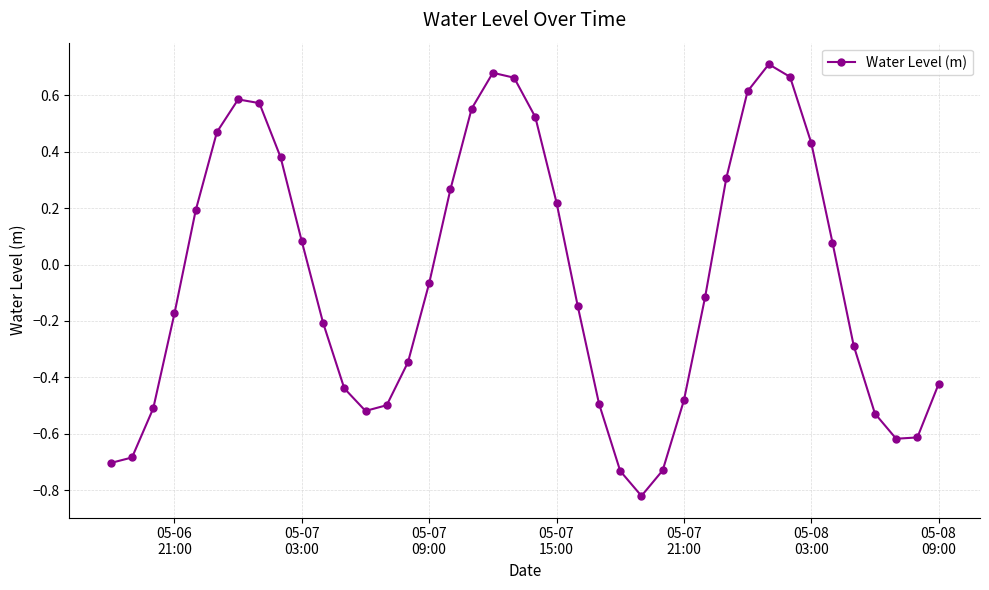

How many points are higher than both their immediate neighbors (excluding endpoints)?

3